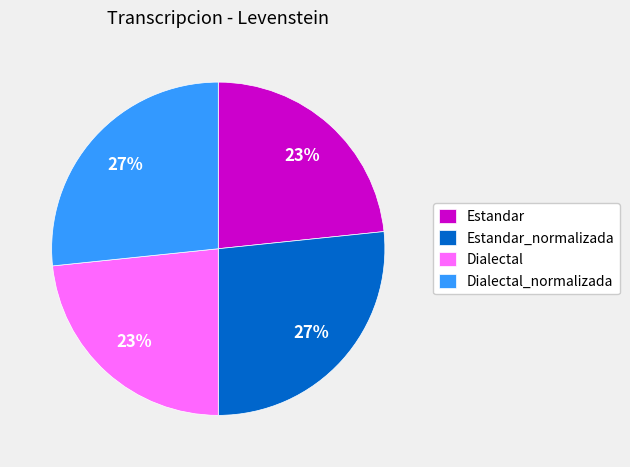

Is the sum of Dialectal and Estandar greater than half?

No